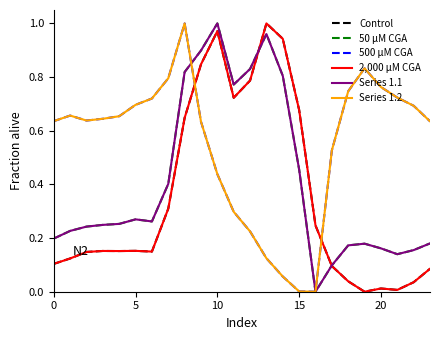

What is the label of the 8th point from the left?

7